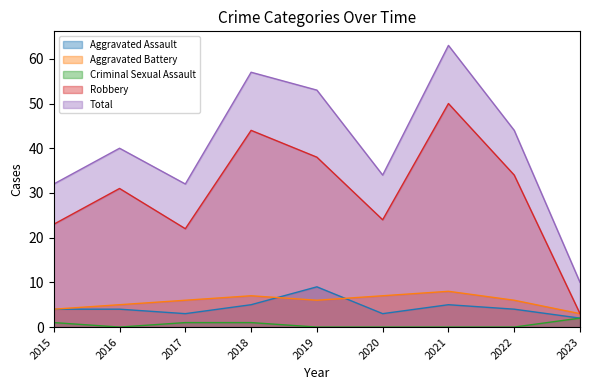

List the labels in order of Aggravated Battery value, smallest first.

2023, 2015, 2016, 2017, 2019, 2022, 2018, 2020, 2021